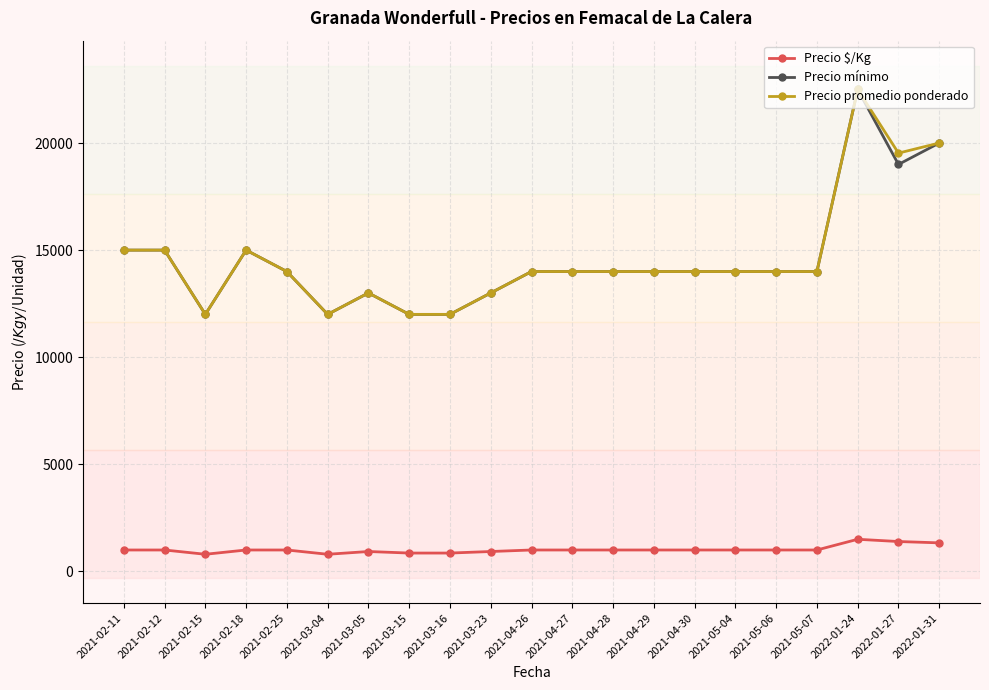

True or false: Precio $/Kg and Precio promedio ponderado intersect in this chart.

False